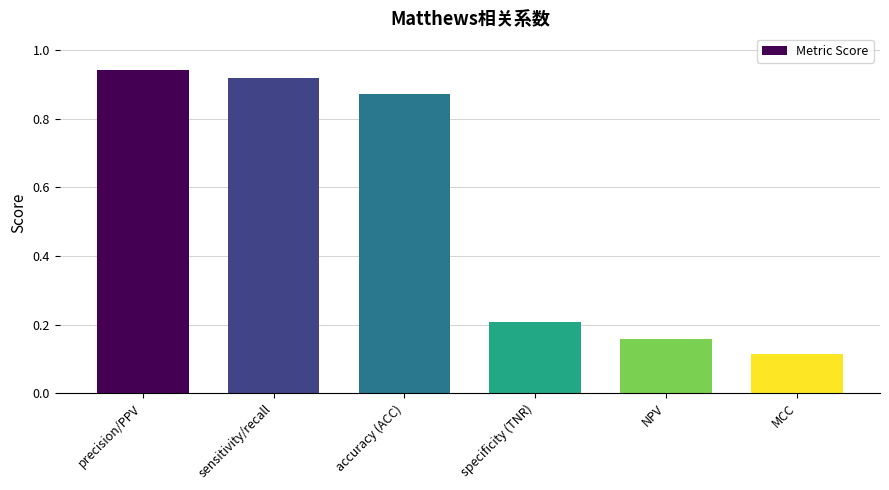

Rank the categories by value from highest to lowest.

precision/PPV, sensitivity/recall, accuracy (ACC), specificity (TNR), NPV, MCC